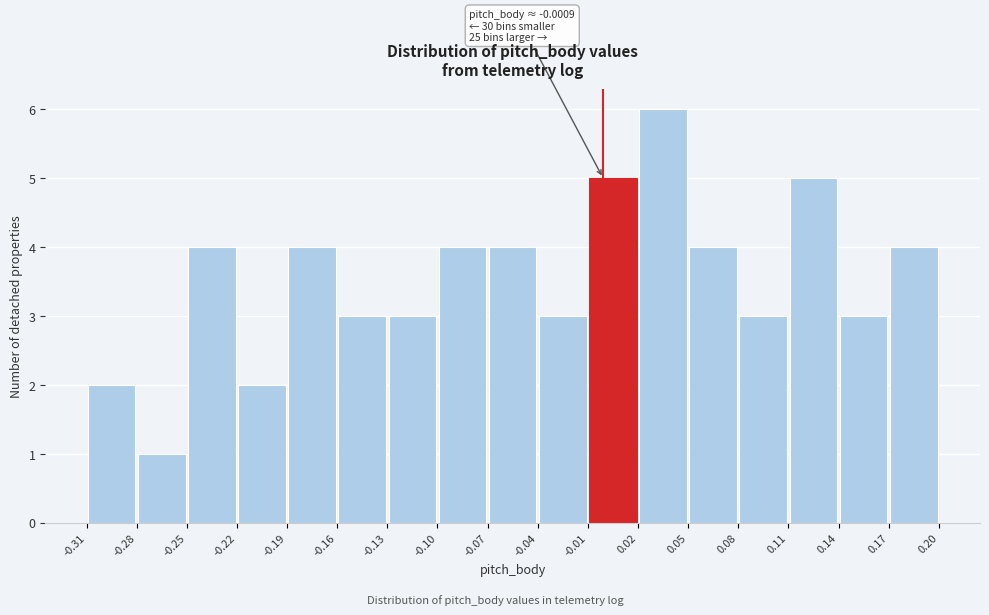

Which range on the x-axis has the tallest bar?

0.02 to 0.05